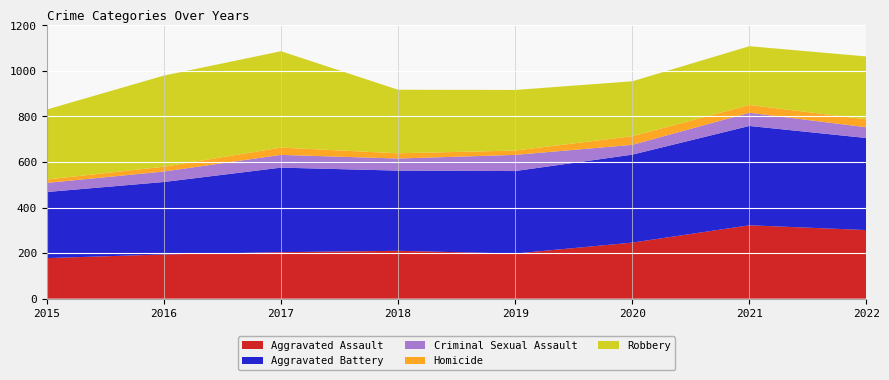

Reading left to right, what are all the values shown in this chart?

Aggravated Assault: 178	194	204	210	198	246	322	301
Aggravated Battery: 290	318	371	352	362	386	436	404
Criminal Sexual Assault: 40	46	56	53	71	43	58	47
Homicide: 15	21	32	23	19	38	34	35
Robbery: 307	400	423	279	266	241	258	276